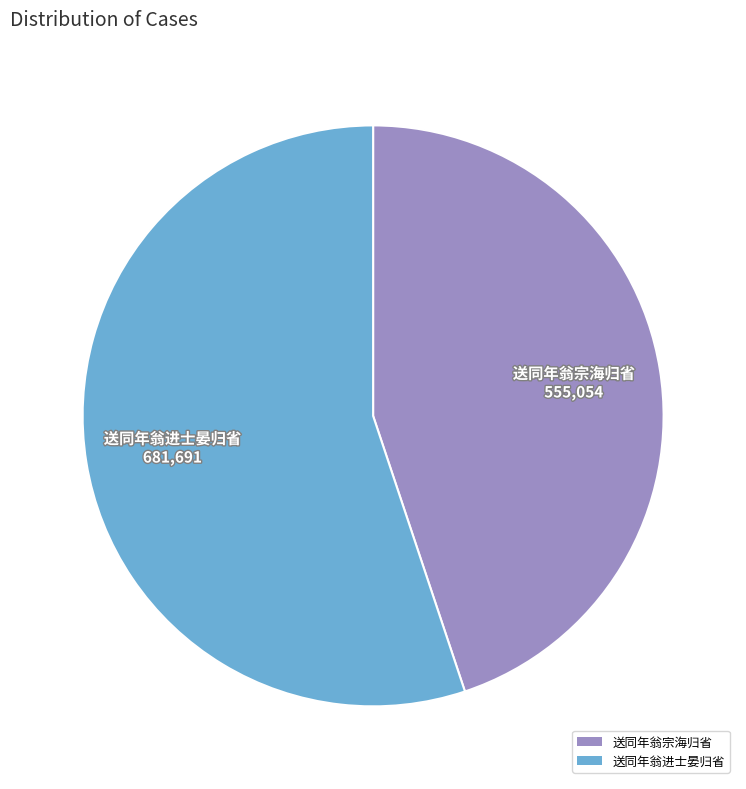

The 送同年翁进士晏归省 slice represents 45% of the pie. True or false?

False